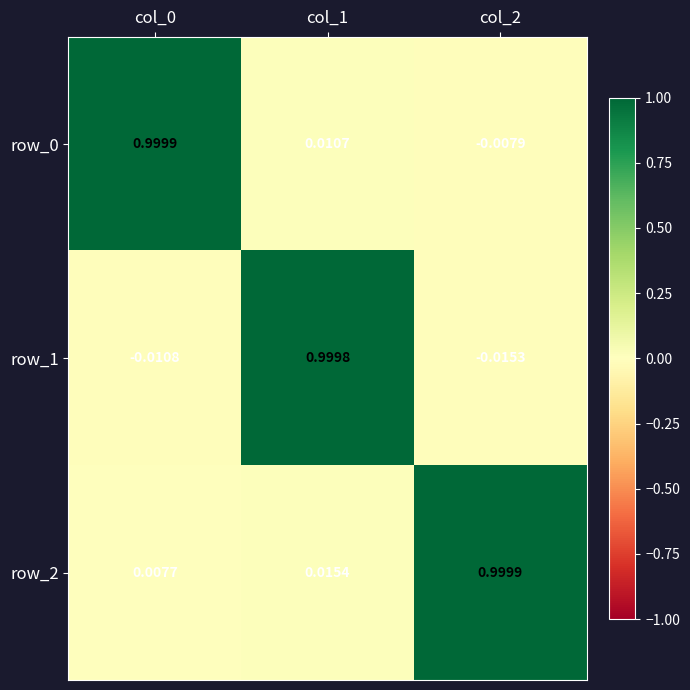

Is the value of row_2 at col_1 greater than the value of row_1 at col_0?

Yes